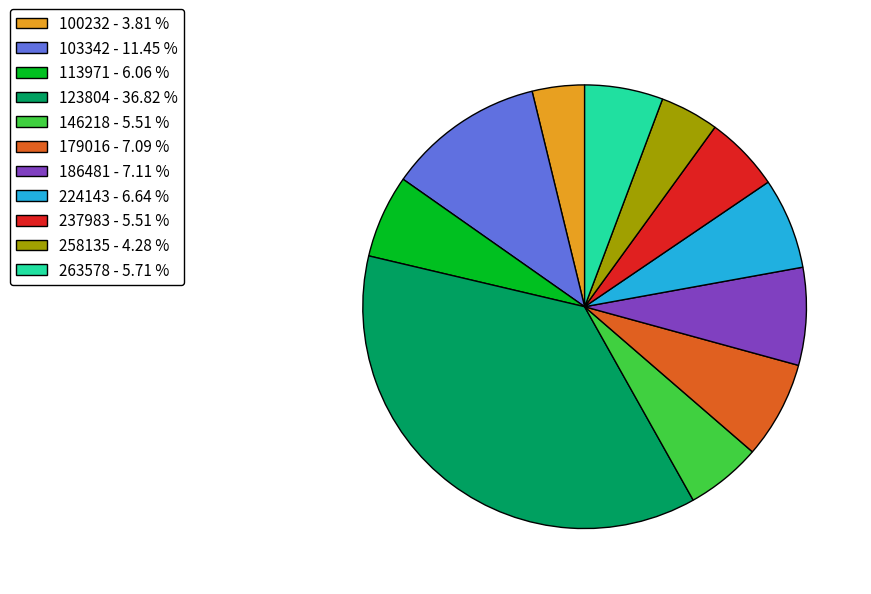

Approximately how many times larger is the value at 263578 - 5.71 % compared to 100232 - 3.81 %?

1.5